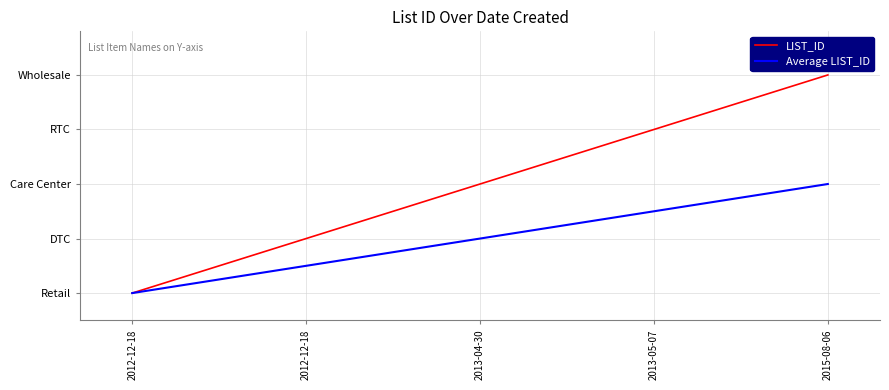

Which category has the highest value across all series?

2015-08-06